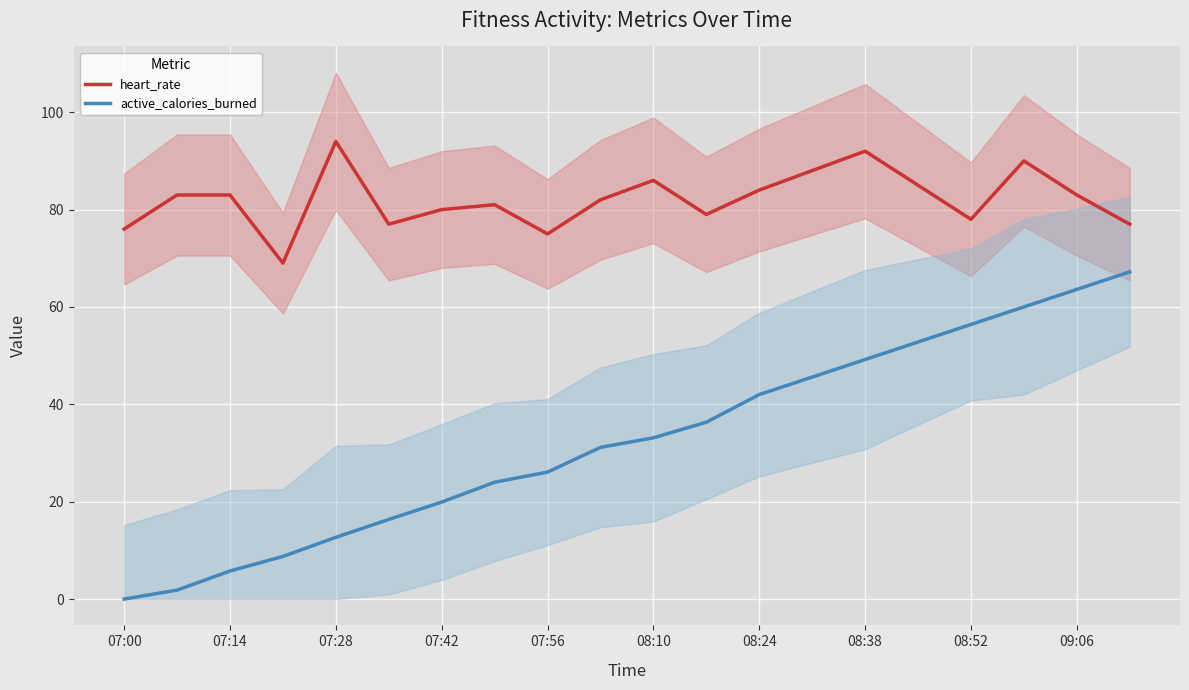

At how many categories does at least one series exceed 49?

20